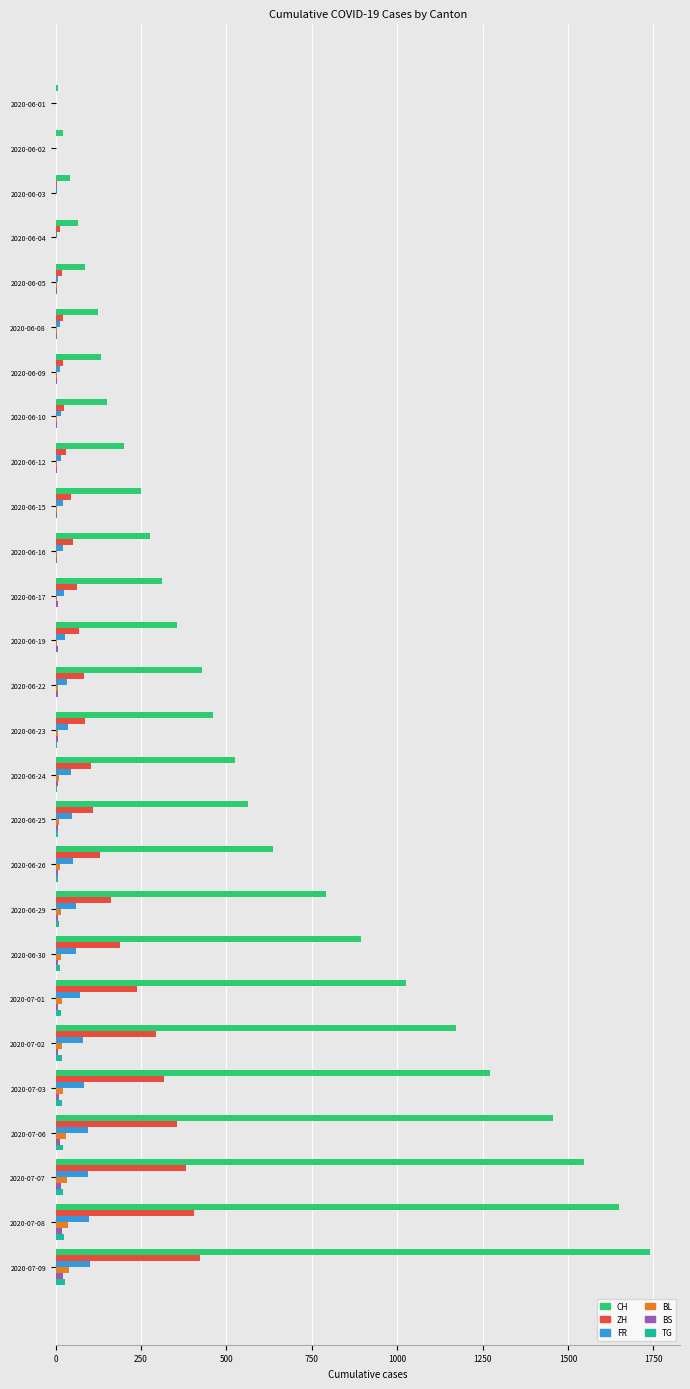

Is the value of TG at 2020-06-16 greater than the value of CH at 2020-07-03?

No